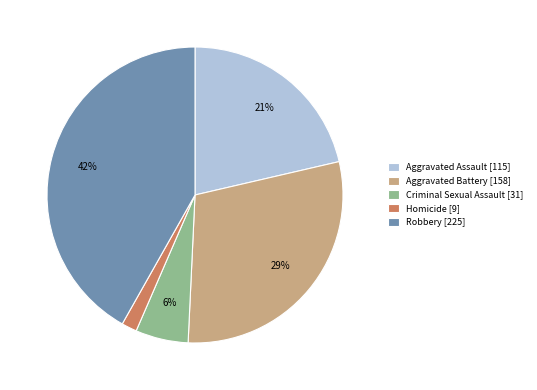

Approximately how many times larger is the value at Aggravated Battery [158] compared to Aggravated Assault [115]?

1.4